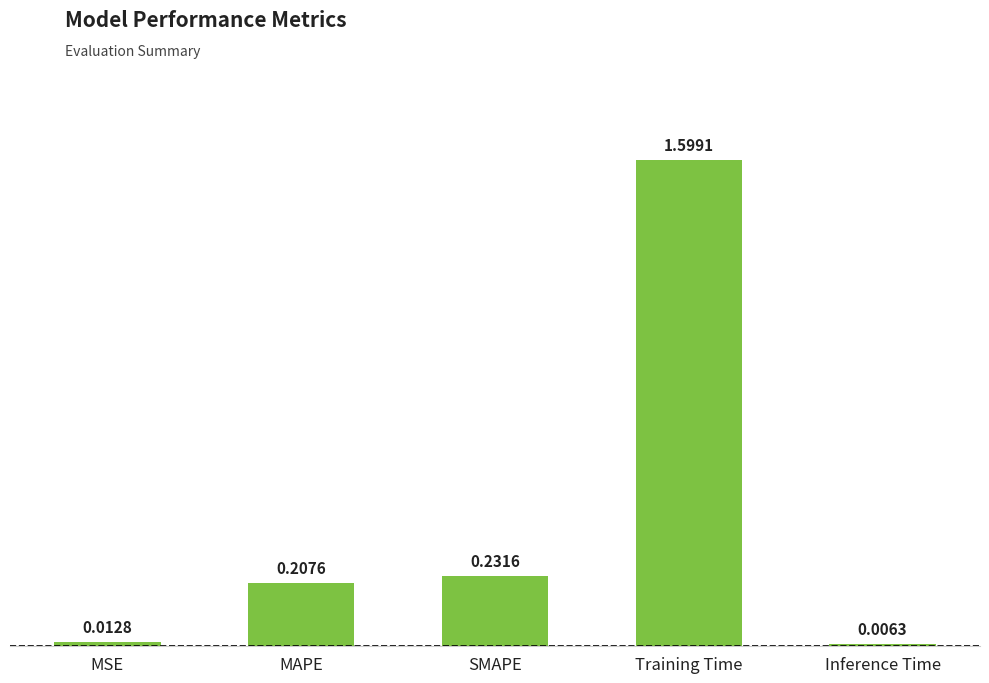

What is the label of the 5th bar from the right?

MSE